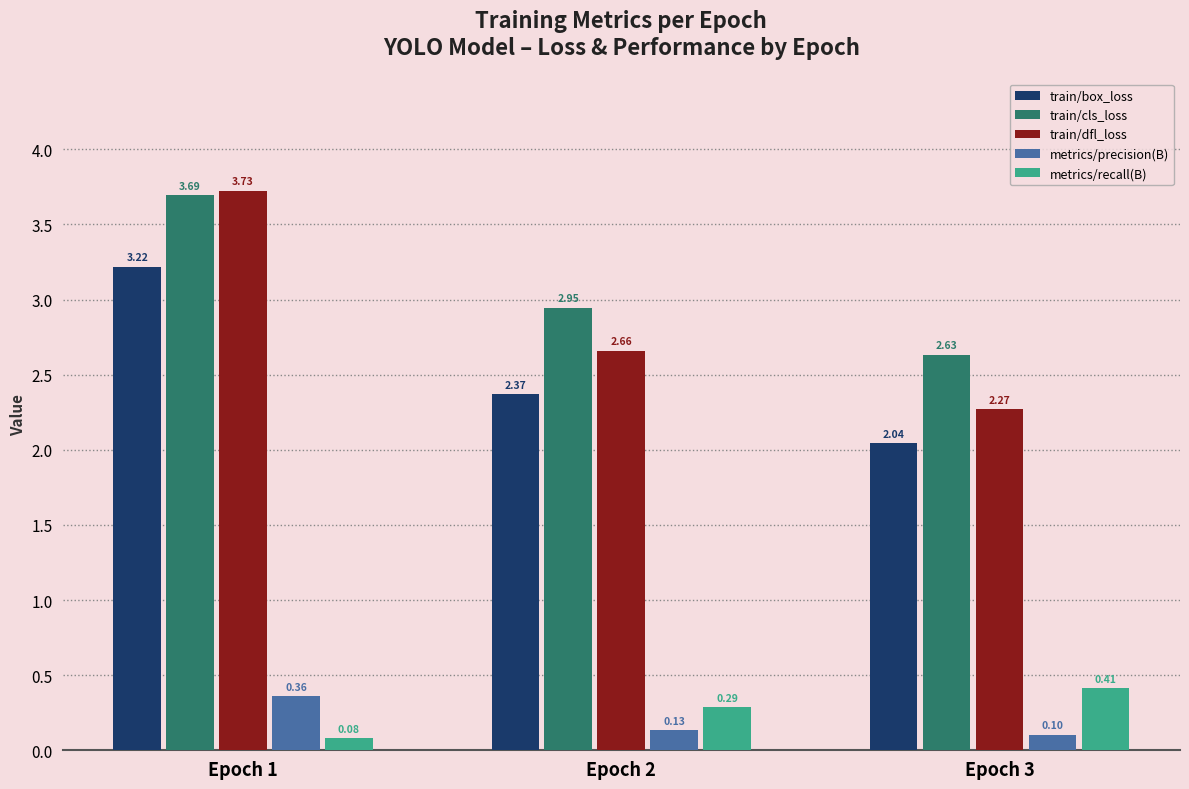

At which label does metrics/precision(B) reach its peak?

Epoch 1